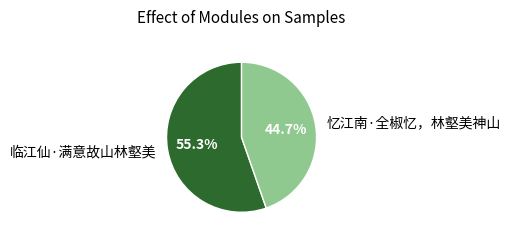

What is the largest slice in the pie chart?

临江仙·满意故山林壑美